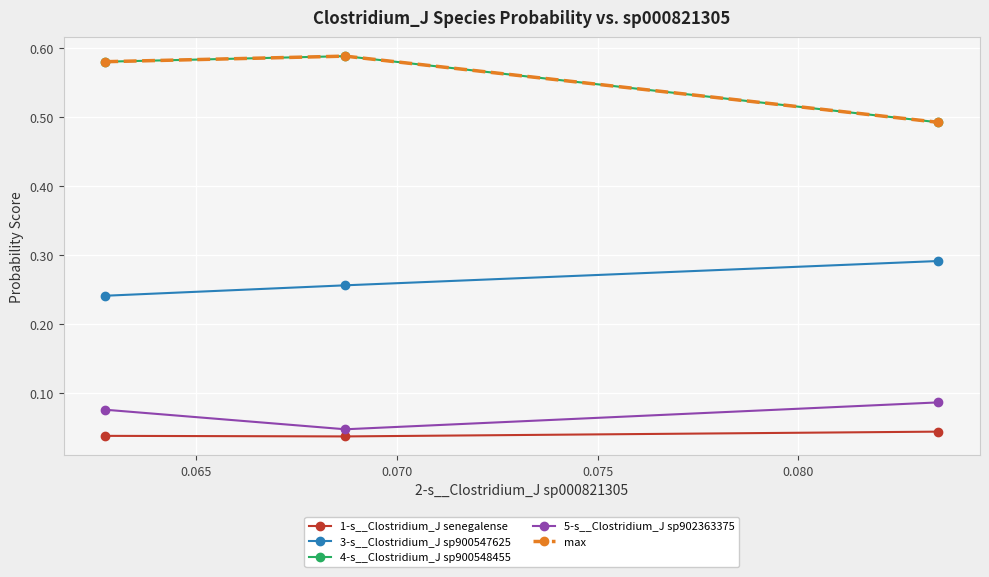

Which series has the widest spread of values?

4-s__Clostridium_J sp900548455